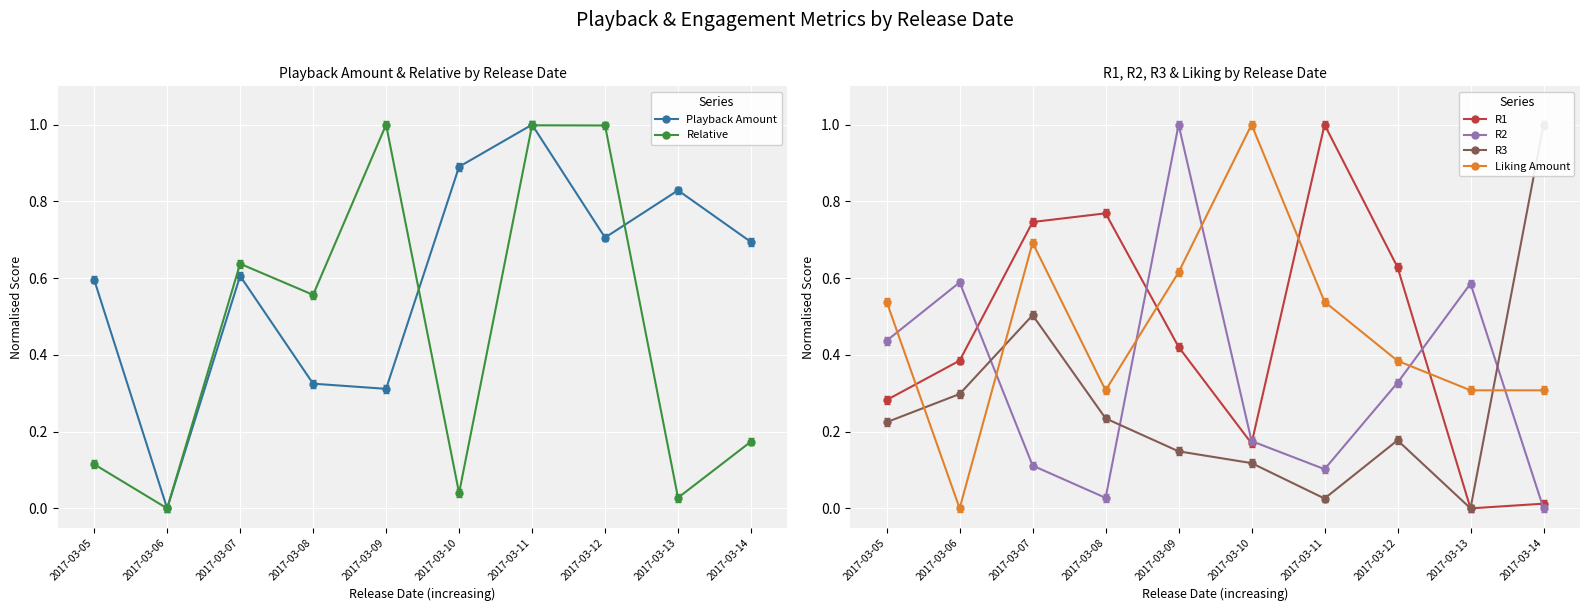

How many times do Liking Amount and Playback Amount cross each other?

3